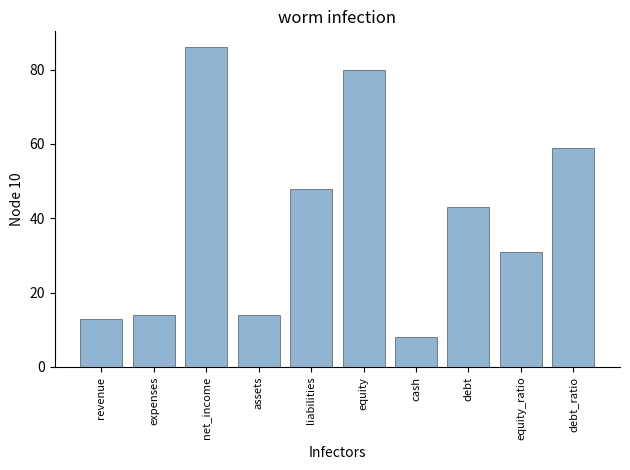

Reading left to right, list all the values displayed in this chart.

revenue=13	expenses=14	net_income=86	assets=14	liabilities=48	equity=80	cash=8	debt=43	equity_ratio=31	debt_ratio=59